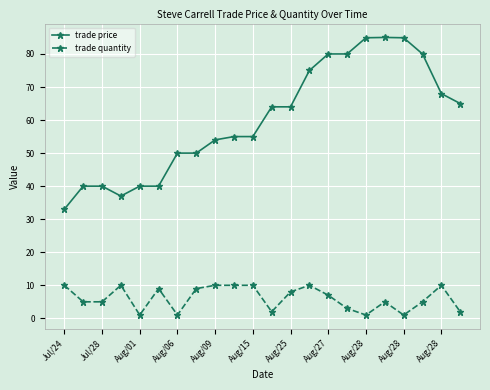

What is the value of the trade quantity point at the 2nd from the left?

5.0